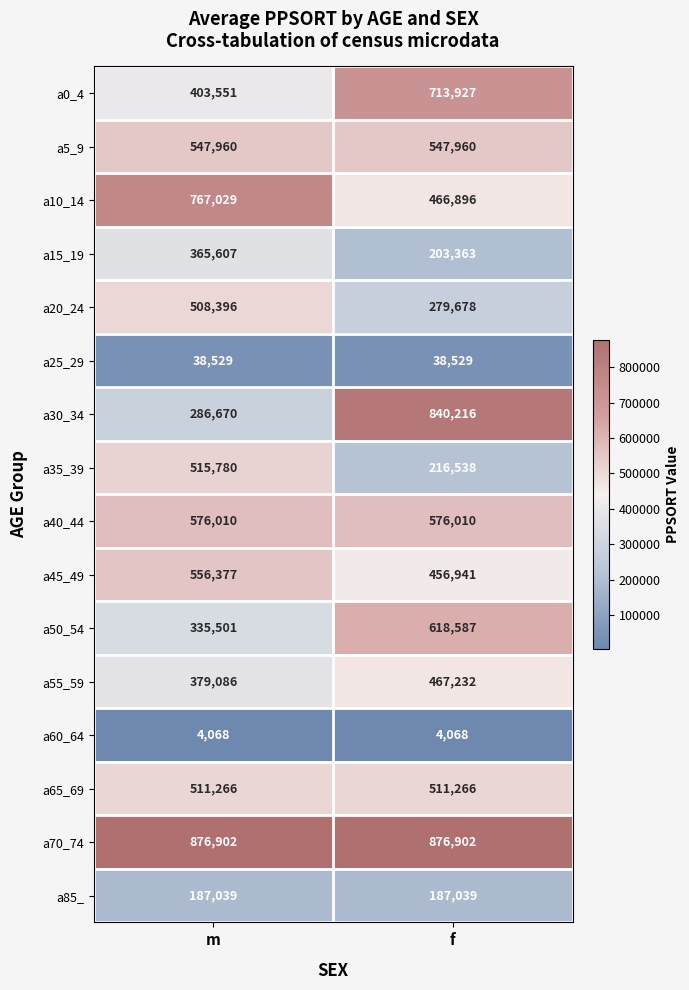

What is the smallest value displayed?

4068